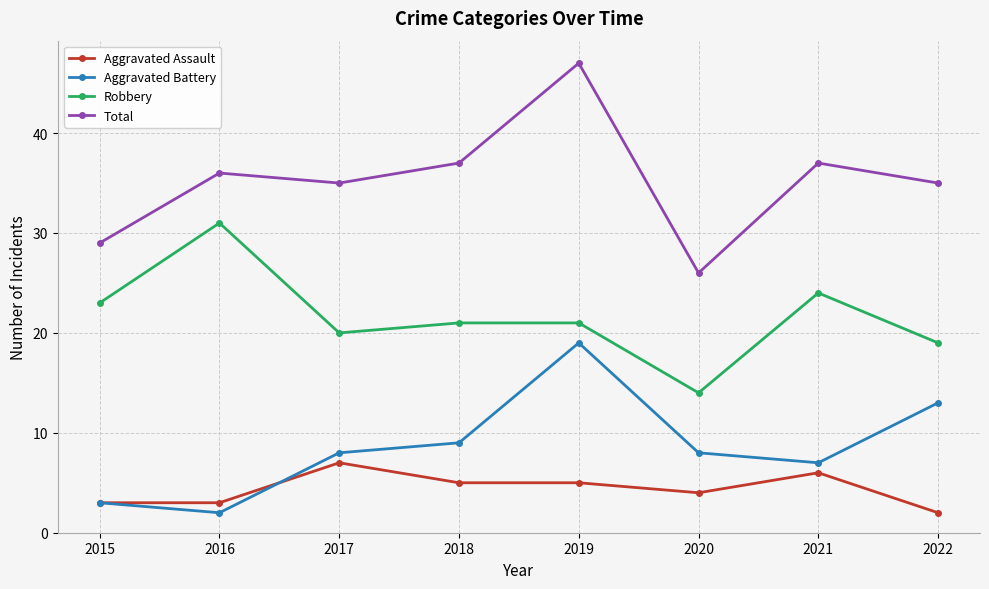

How many categories are shown in the chart?

8